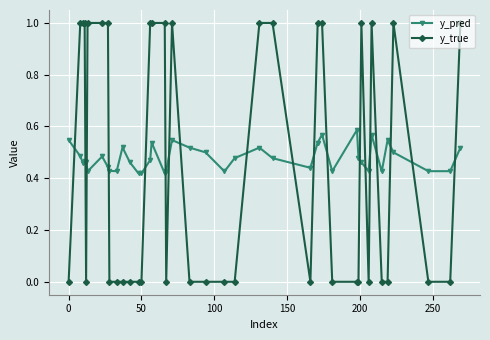

Rank the series by their average value, from lowest to highest.

y_true, y_pred